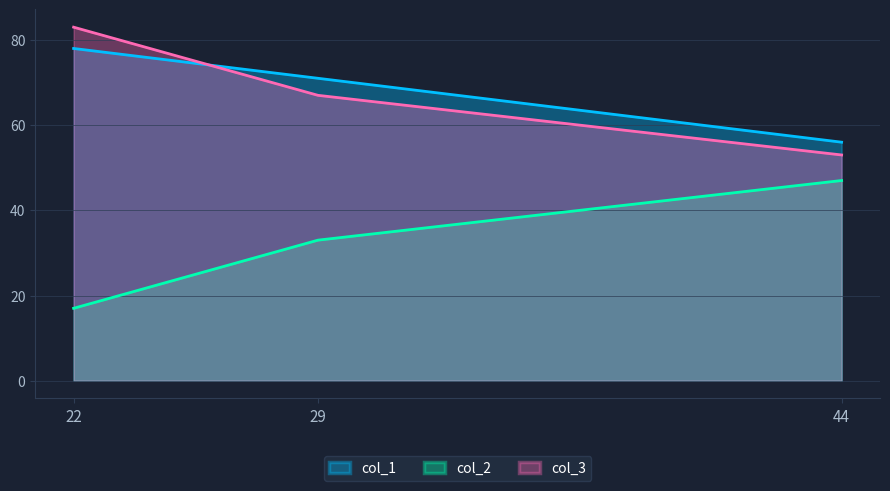

What is the sum of all col_1 values?

205